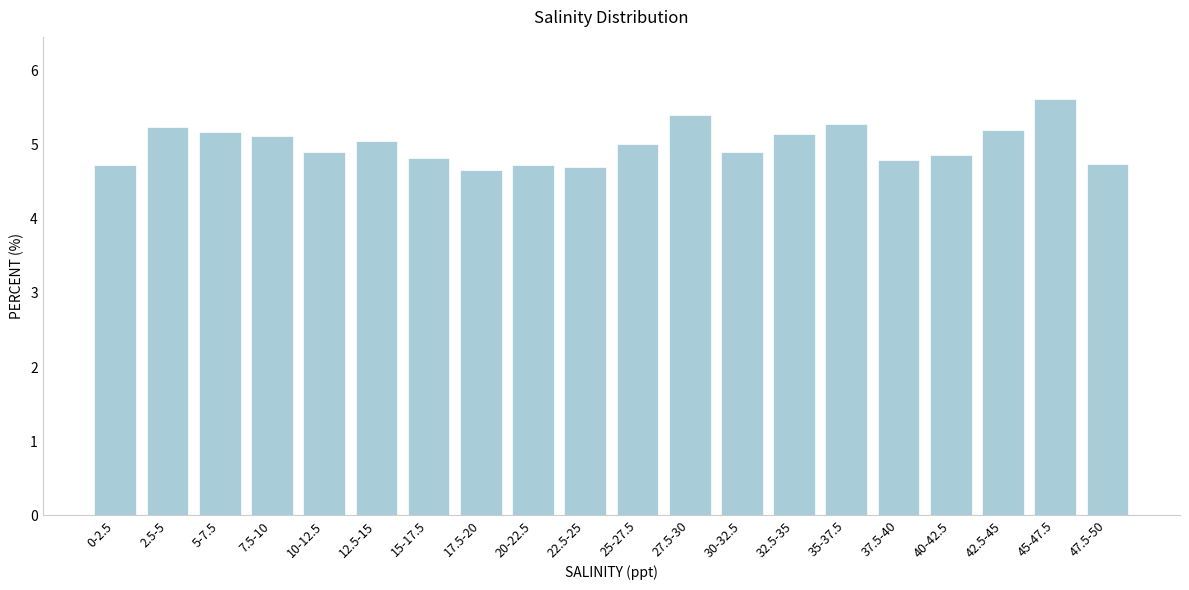

Reading left to right, what are all the values shown in this chart?

4.7	5.2	5.2	5.1	4.9	5.0	4.8	4.7	4.7	4.7	5.0	5.4	4.9	5.1	5.3	4.8	4.9	5.2	5.6	4.7